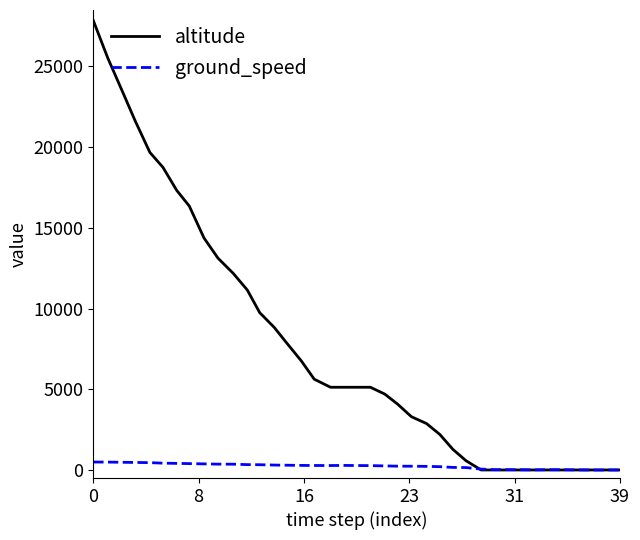

List the series in order of their peak value, lowest first.

ground_speed, altitude